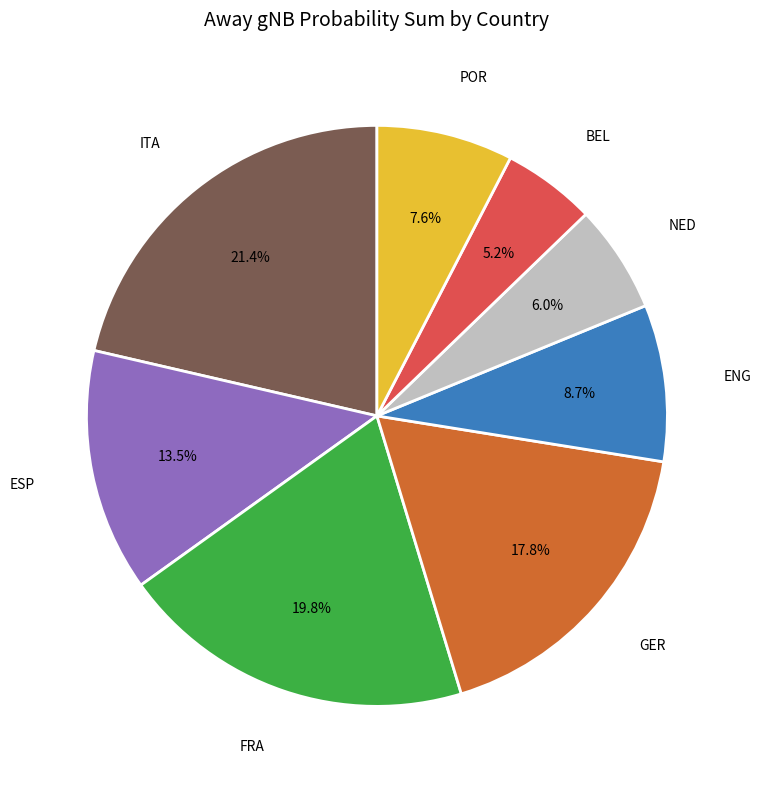

What is the largest slice in the pie chart?

ITA